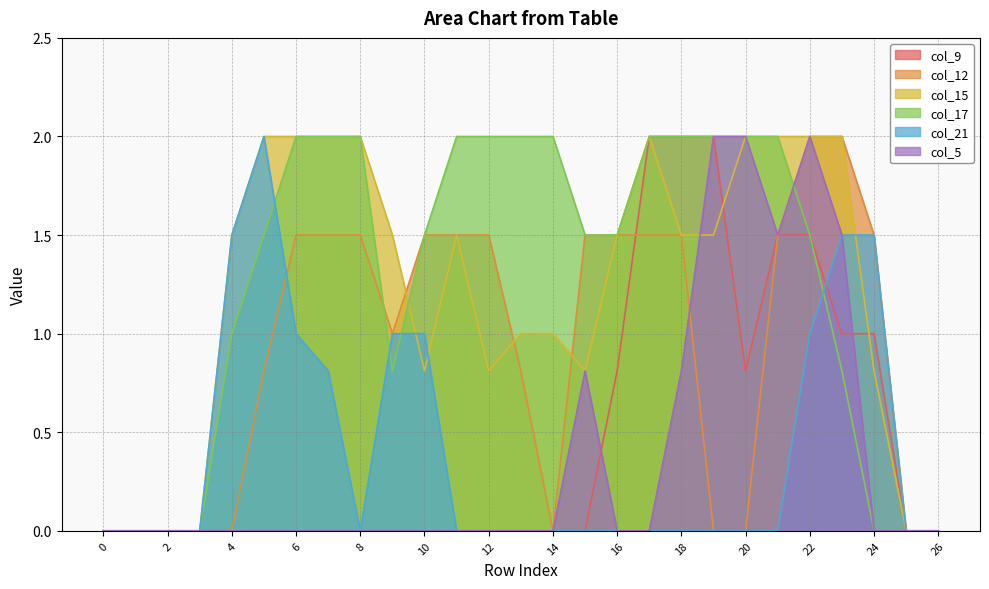

Which has a higher value, 15 or 3?

15